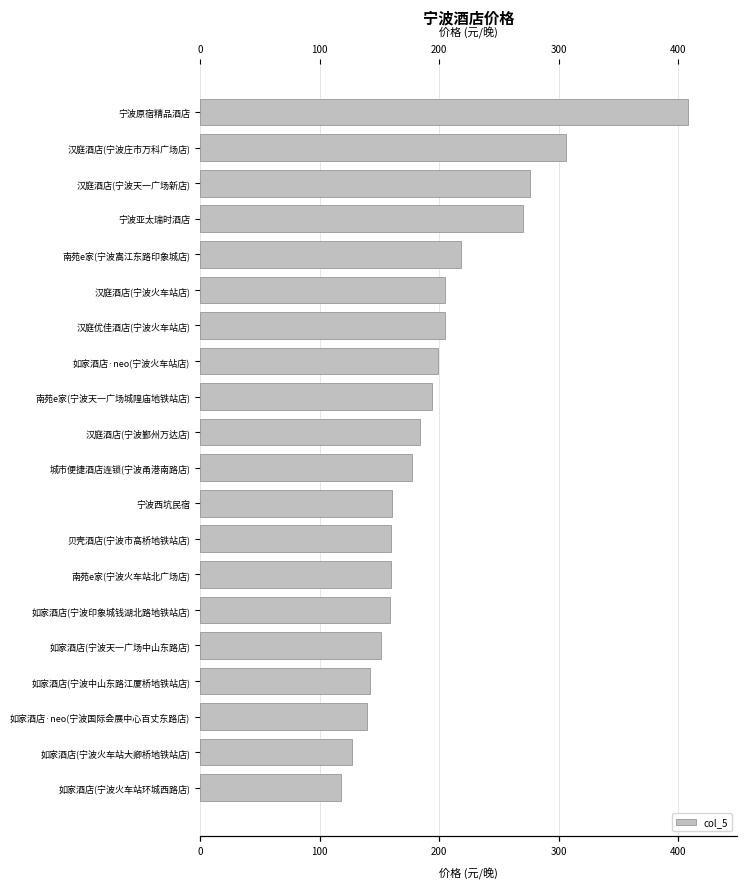

How many categories are shown in the chart?

20